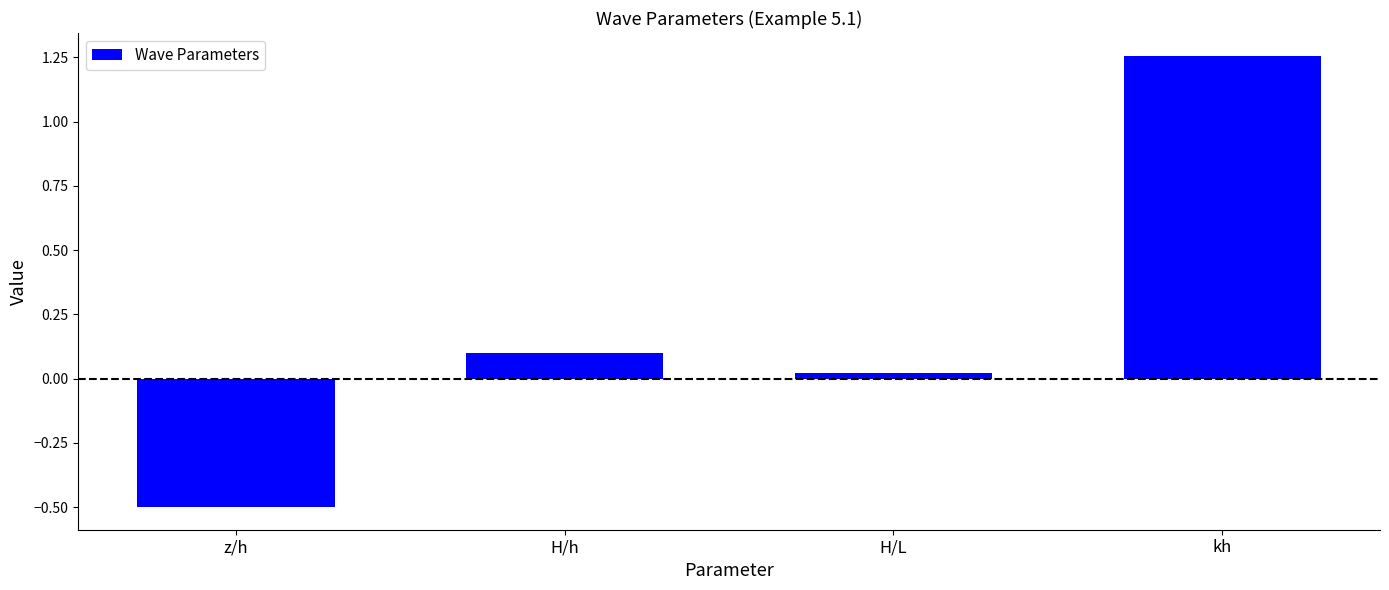

What is the label of the 1st bar from the left?

z/h